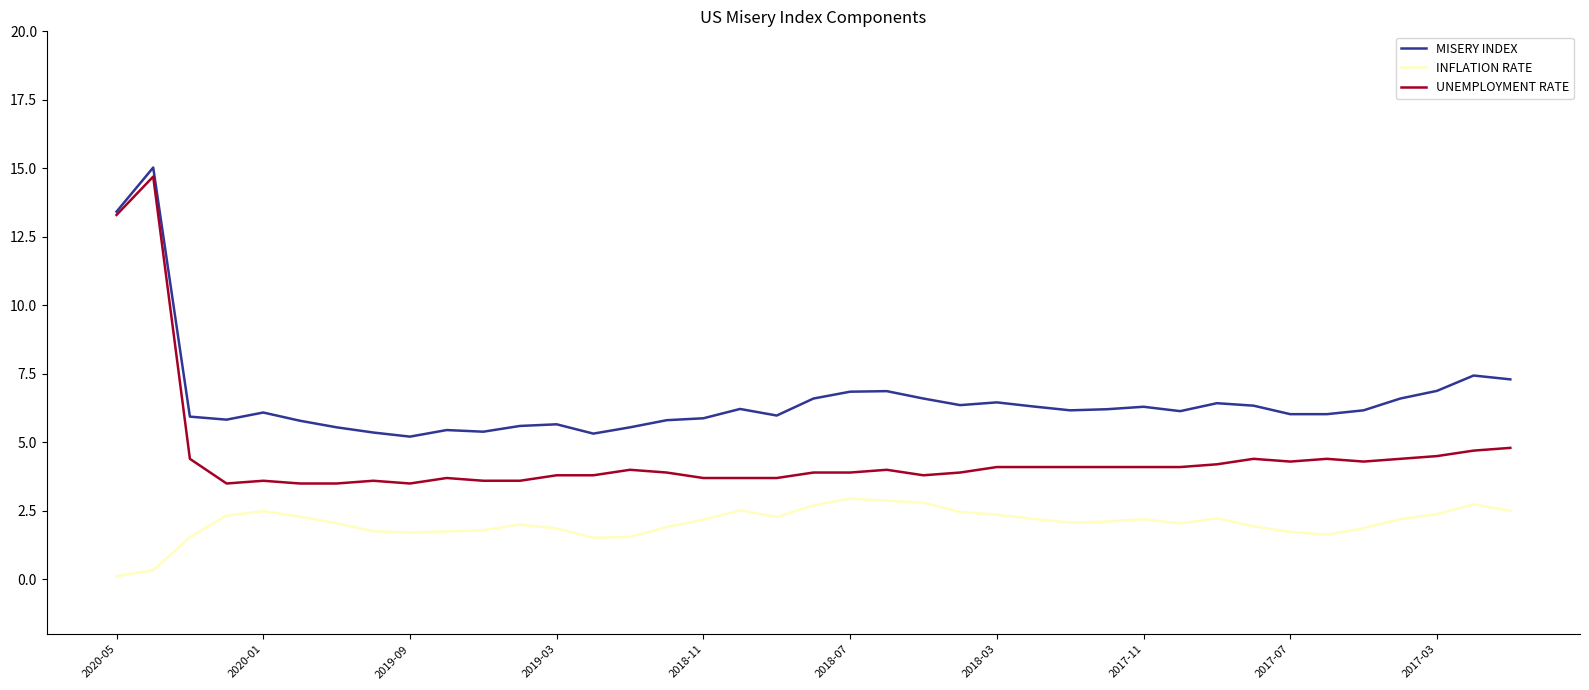

True or false: INFLATION RATE and MISERY INDEX cross at least once.

False